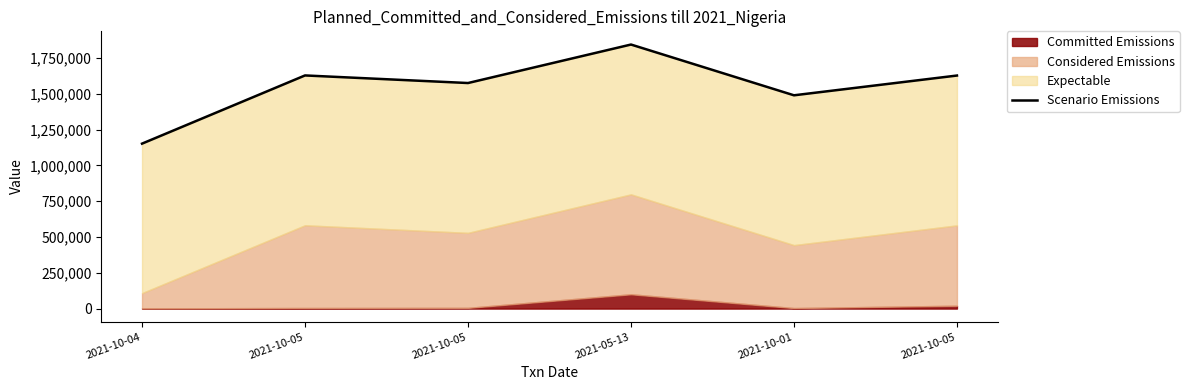

True or false: the data shows 2390508.2 at 2021-10-05.

False